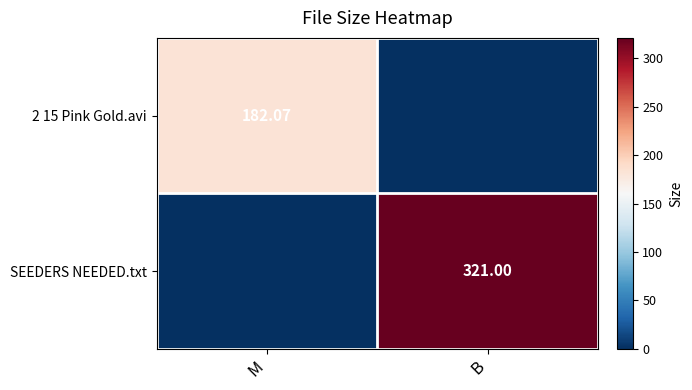

The value of 2 15 Pink Gold.avi at M is 304.5. True or false?

False